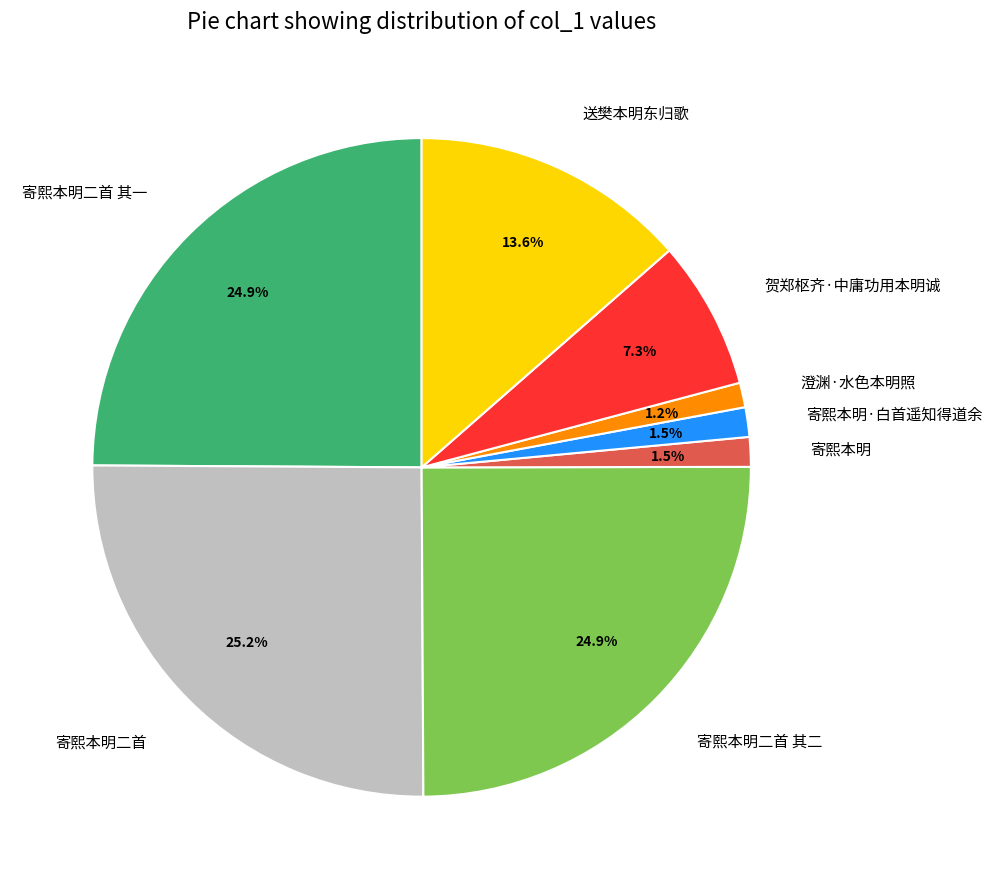

What is the ratio of the value at 送樊本明东归歌 to the value at 寄熙本明二首?

0.5